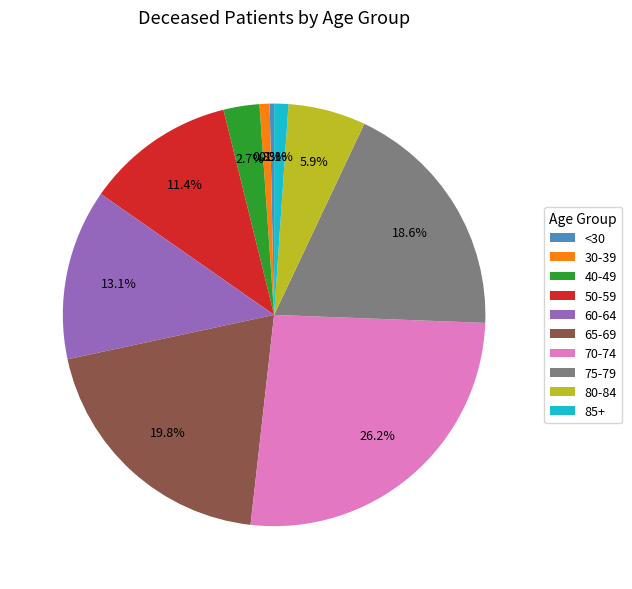

Count the number of slices in the pie.

10